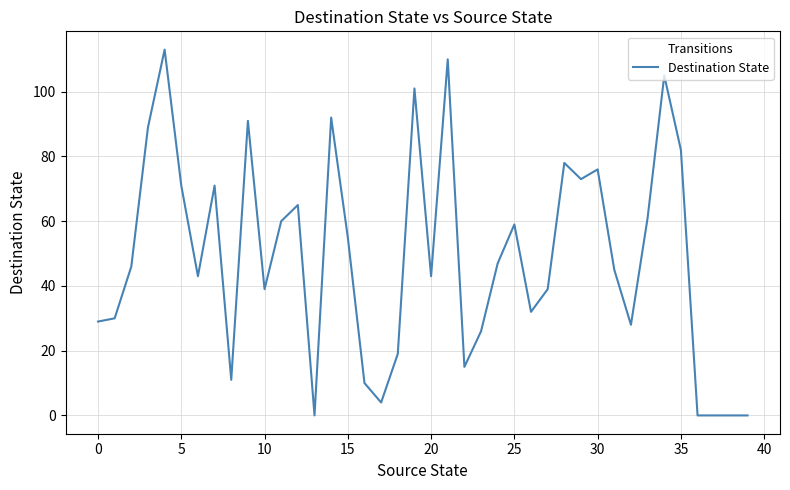

What is the maximum value shown in the chart?

113